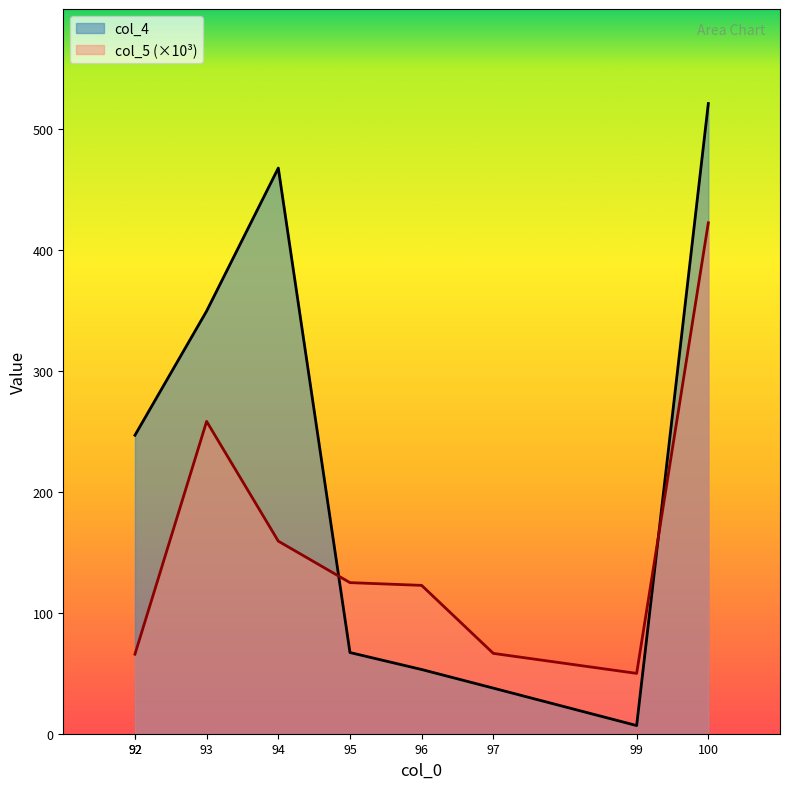

Which series changed the most between 92 and 94?

col_4